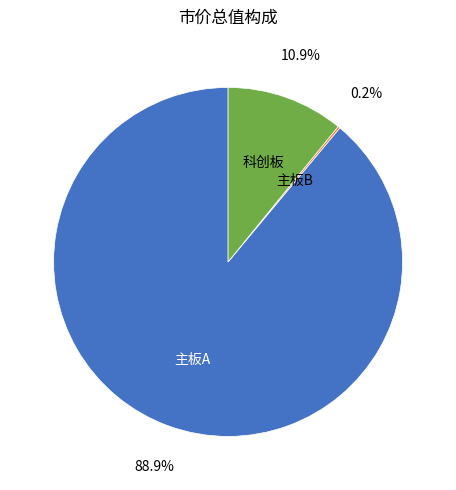

True or false: 科创板 accounts for 20% of the total.

False